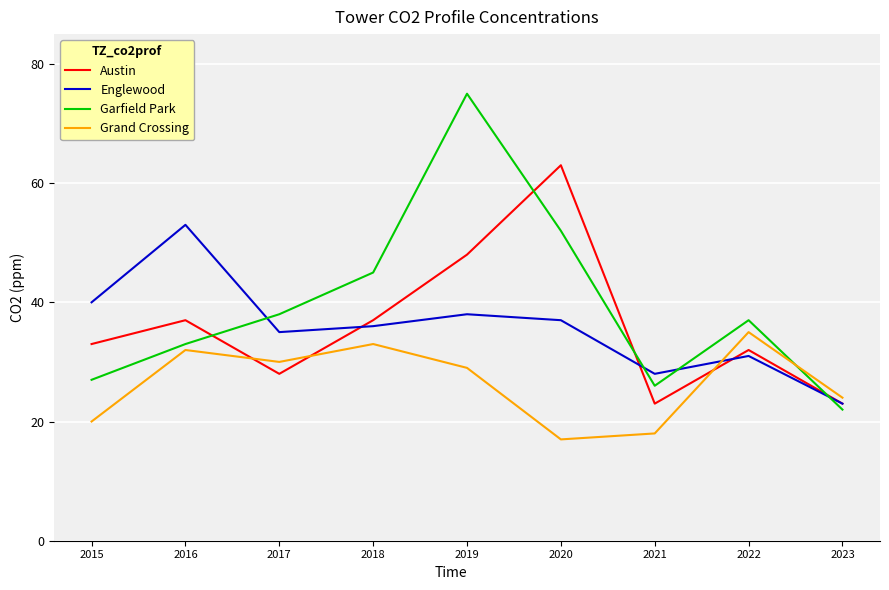

After their last crossing, which series has the higher values: Garfield Park or Englewood?

Englewood